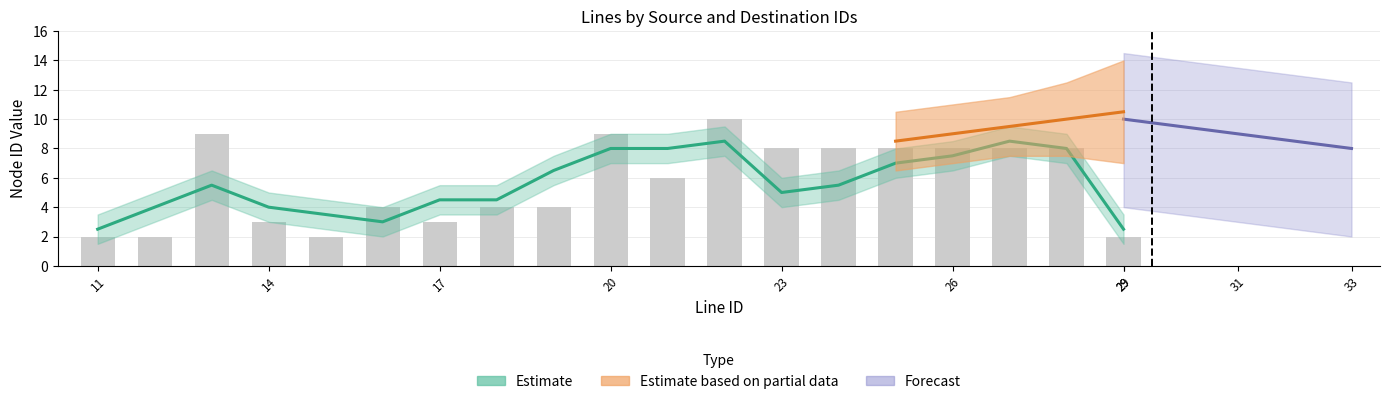

Between 22 and 27, which is larger?

22